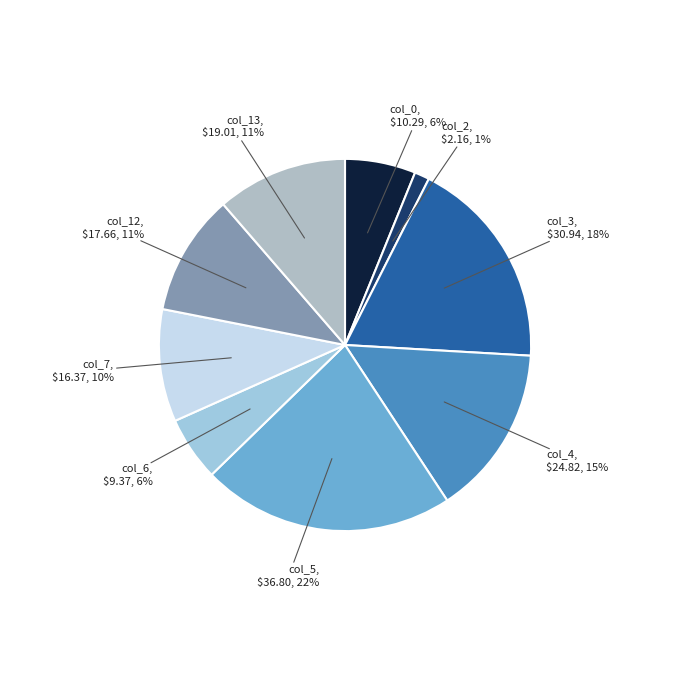

To the nearest percent, what percentage of the pie is col_3?

18%